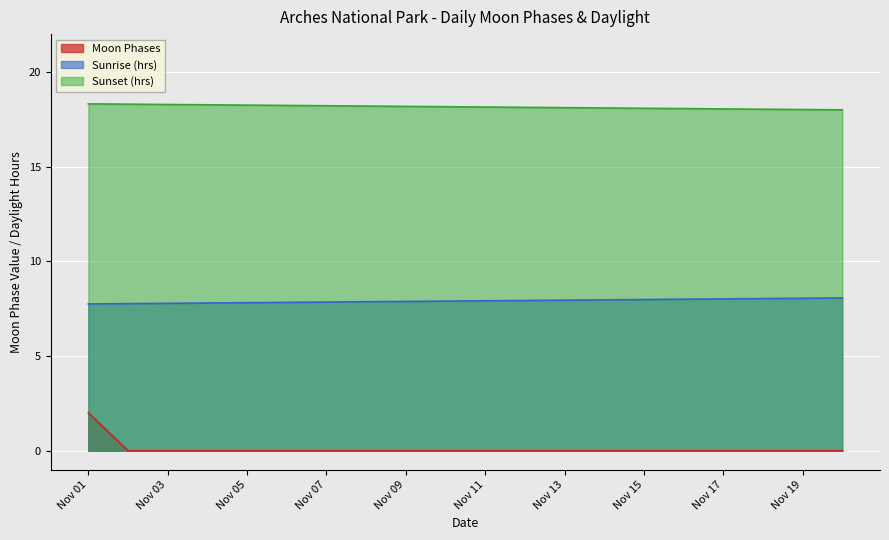

What is the maximum value shown in the chart?

18.3